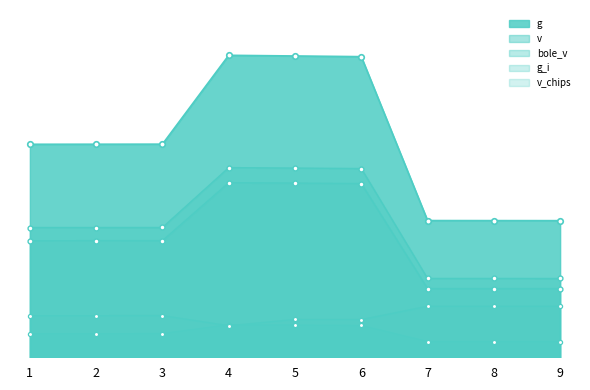

Reading left to right, list all the values displayed in this chart.

g: 1=317.7	2=317.8	3=317.9	4=450.4	5=449.4	6=448.4	7=203.9	8=203.8	9=203.8
g_i: 1=35.0	2=35.1	3=35.4	4=48.5	5=48.0	6=47.4	7=23.4	8=23.4	9=23.4
v: 1=193.5	2=193.6	3=193.6	4=282.9	5=282.2	6=281.5	7=117.6	8=117.6	9=117.5
bole_v: 1=173.8	2=173.9	3=174.0	4=260.4	5=259.8	6=259.1	7=102.5	8=102.5	9=102.4
v_chips: 1=62.1	2=62.1	3=62.1	4=47.1	5=56.4	6=56.2	7=76.1	8=76.0	9=76.0